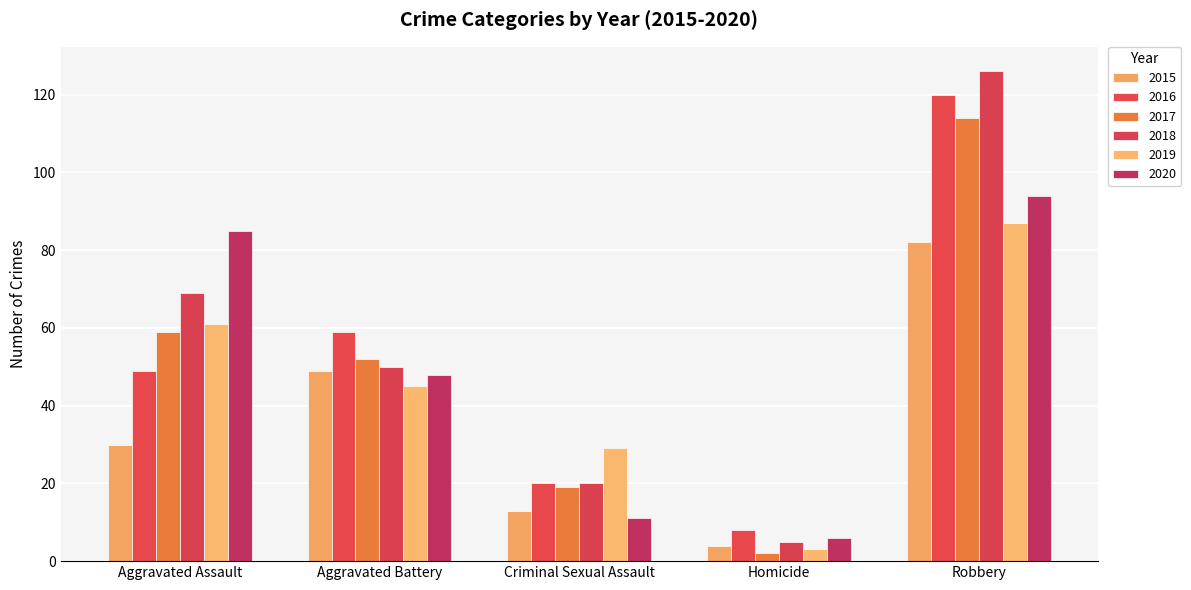

How many values in the 2017 series are below 52?

2